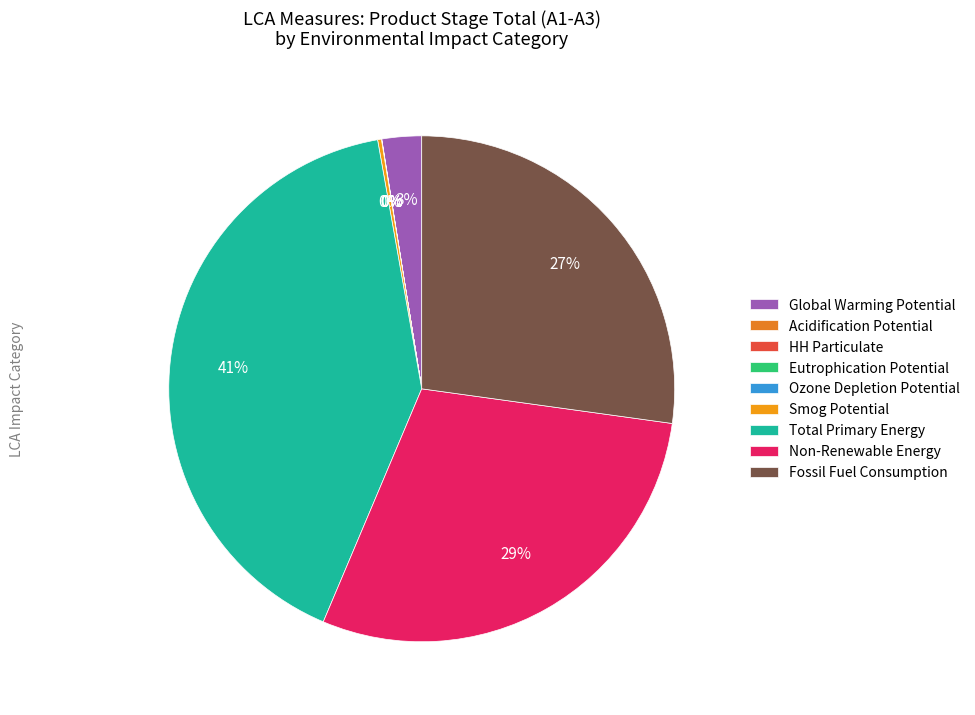

The Non-Renewable Energy slice represents 29% of the pie. True or false?

True